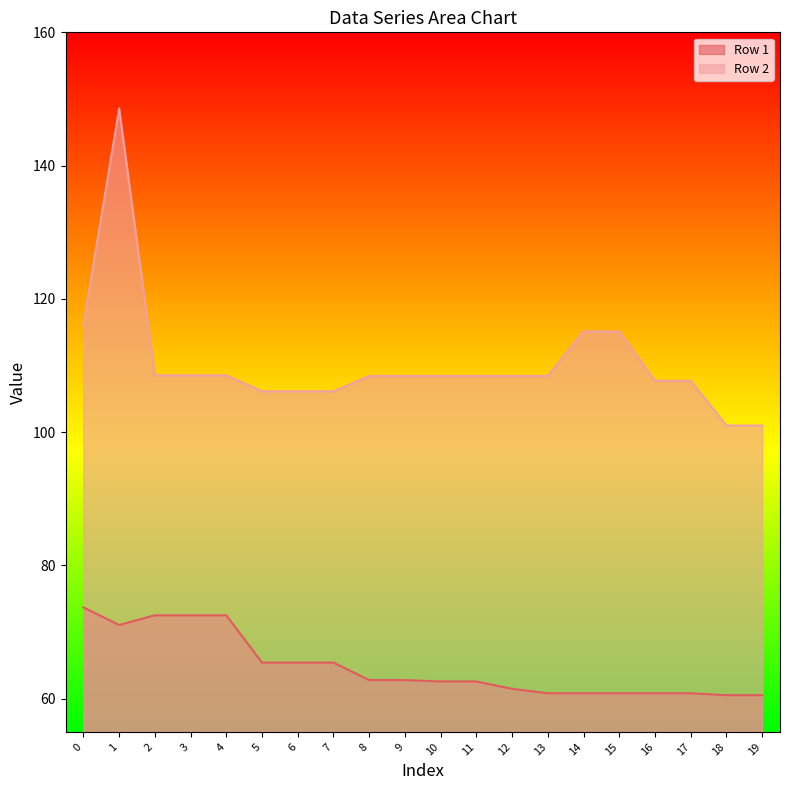

How many data points in Row 2 are less than 108?

7